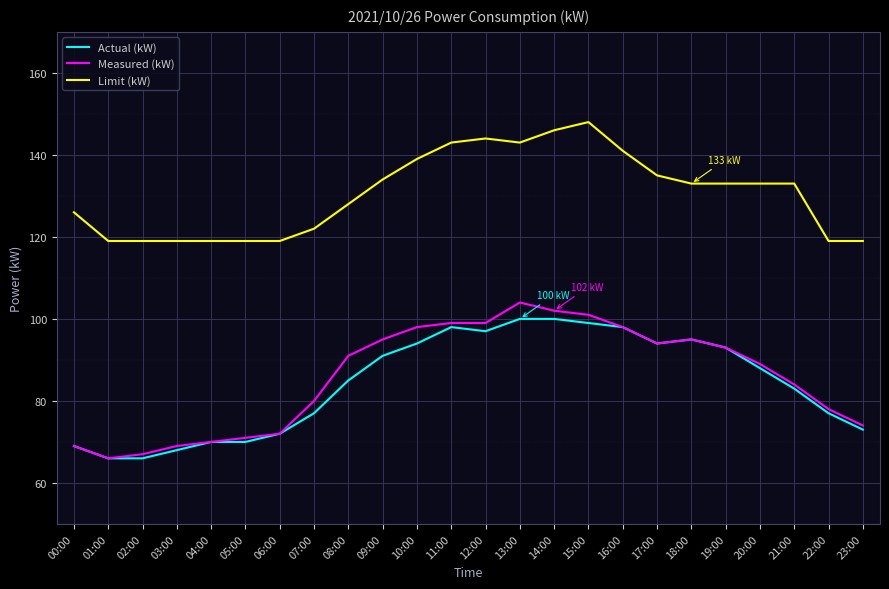

Which series has the widest spread of values?

Measured (kW)